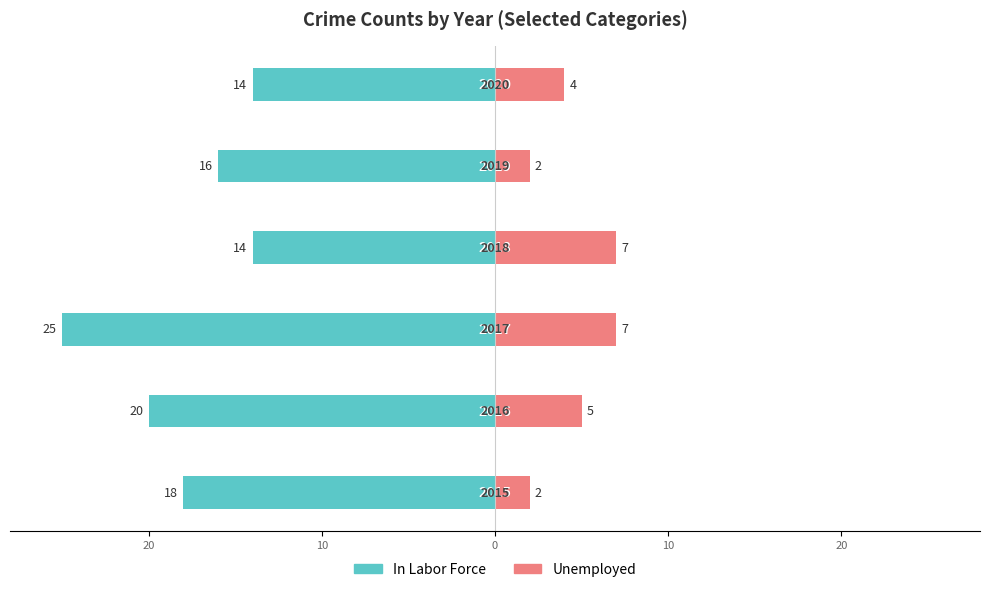

Reading left to right, list all the values displayed in this chart.

In Labor Force: -18	-20	-25	-14	-16	-14
Unemployed: 2	5	7	7	2	4